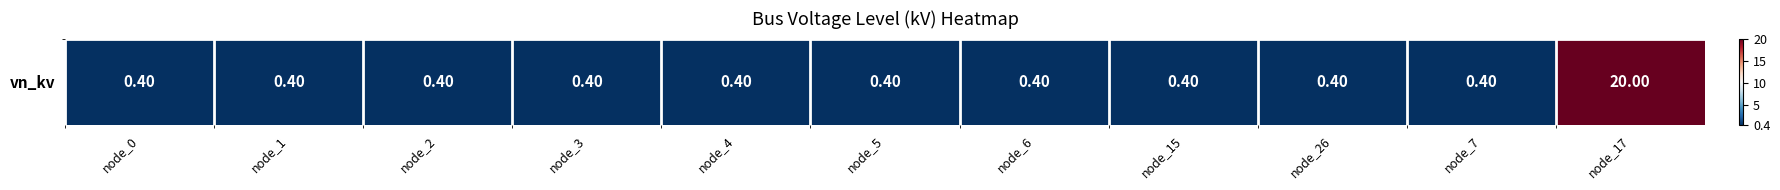

Count the number of data series in this chart.

1